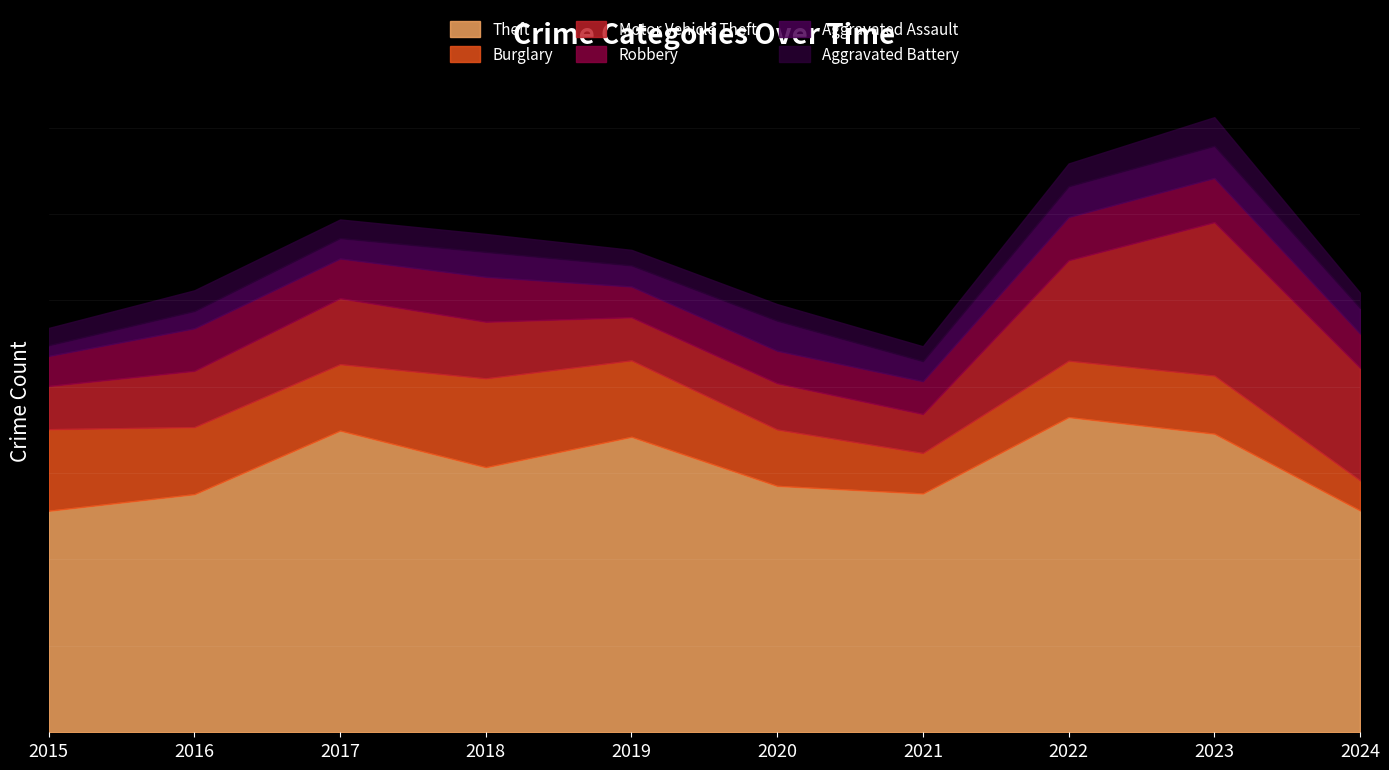

How many lines are shown in the chart?

6